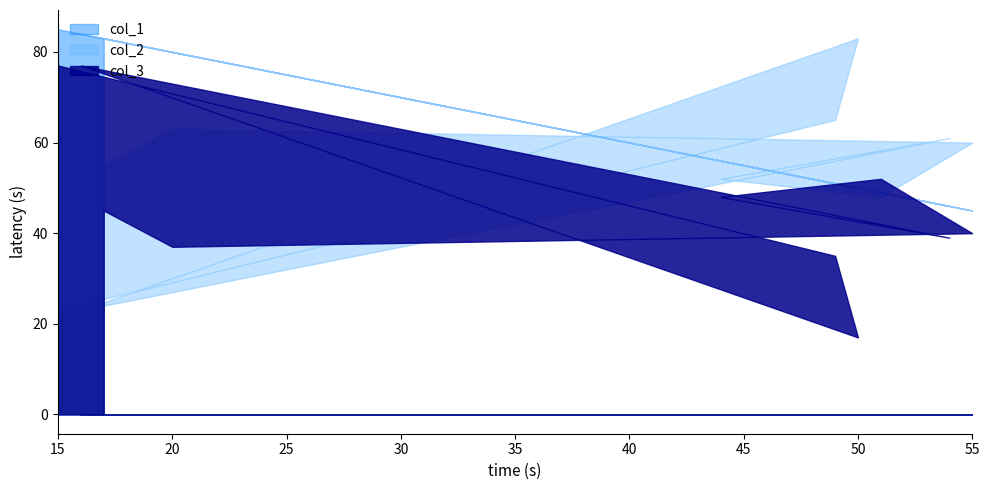

Which series ends up on top after the final intersection of col_3 and col_2?

col_2